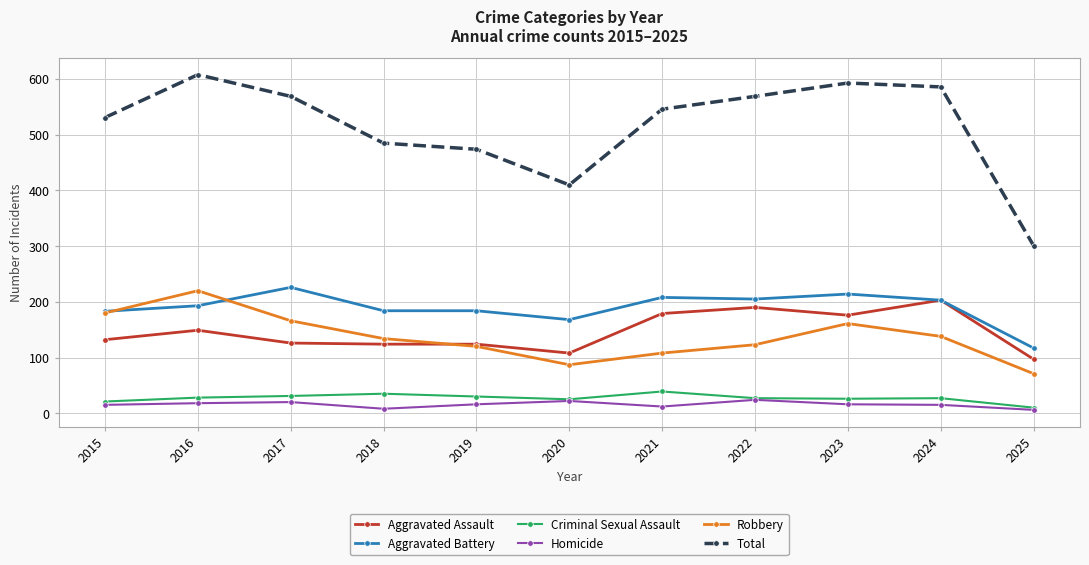

What is the total value across all series at 2016?

1216